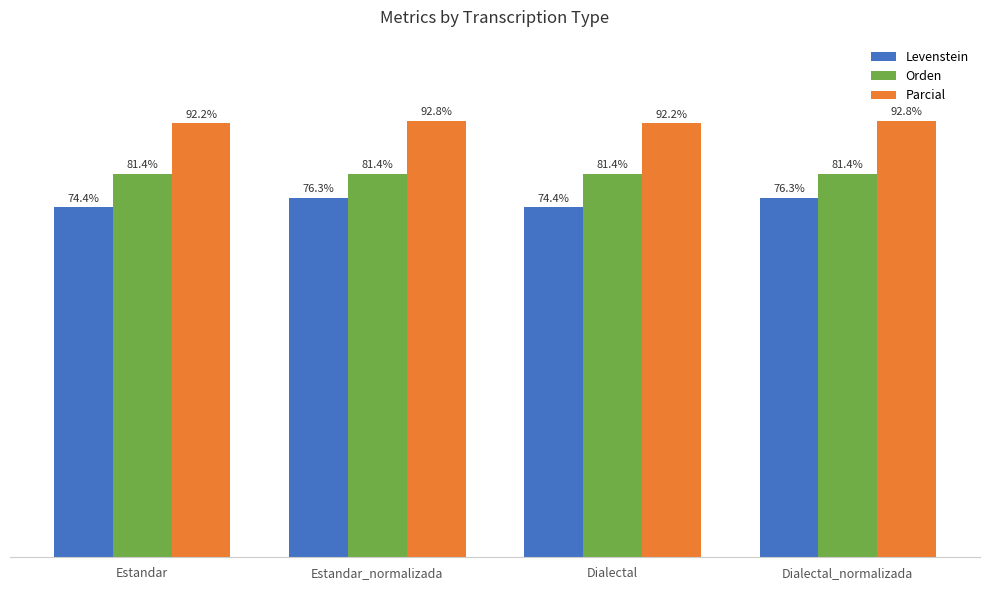

At Estandar_normalizada, list the series in order from largest to smallest.

Parcial, Orden, Levenstein